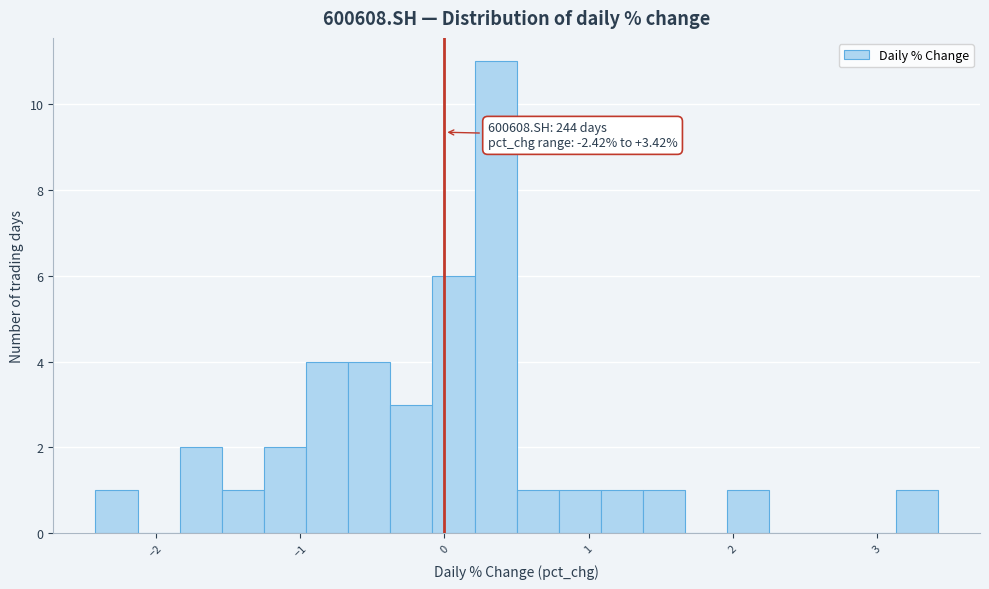

Around what value on the x-axis is the tallest bar? Give the approximate position of its centre, as read against the axis.

0.4